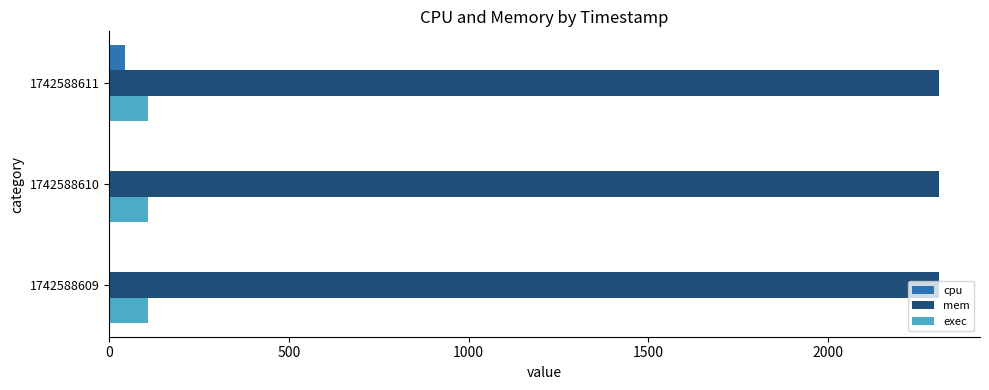

The exec series shows 108.0 at 1742588611. True or false?

True